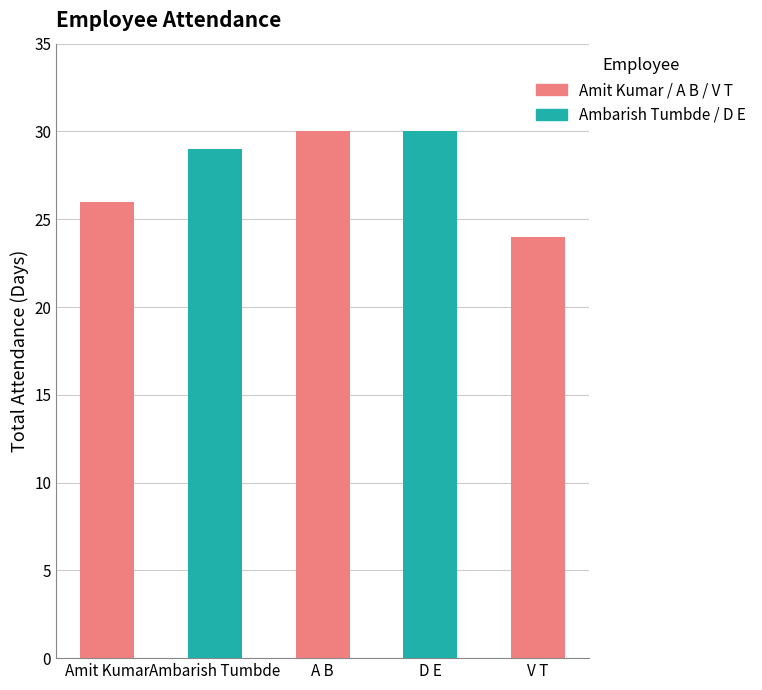

Rank the categories by value from lowest to highest.

V T, Amit Kumar, Ambarish Tumbde, A B, D E